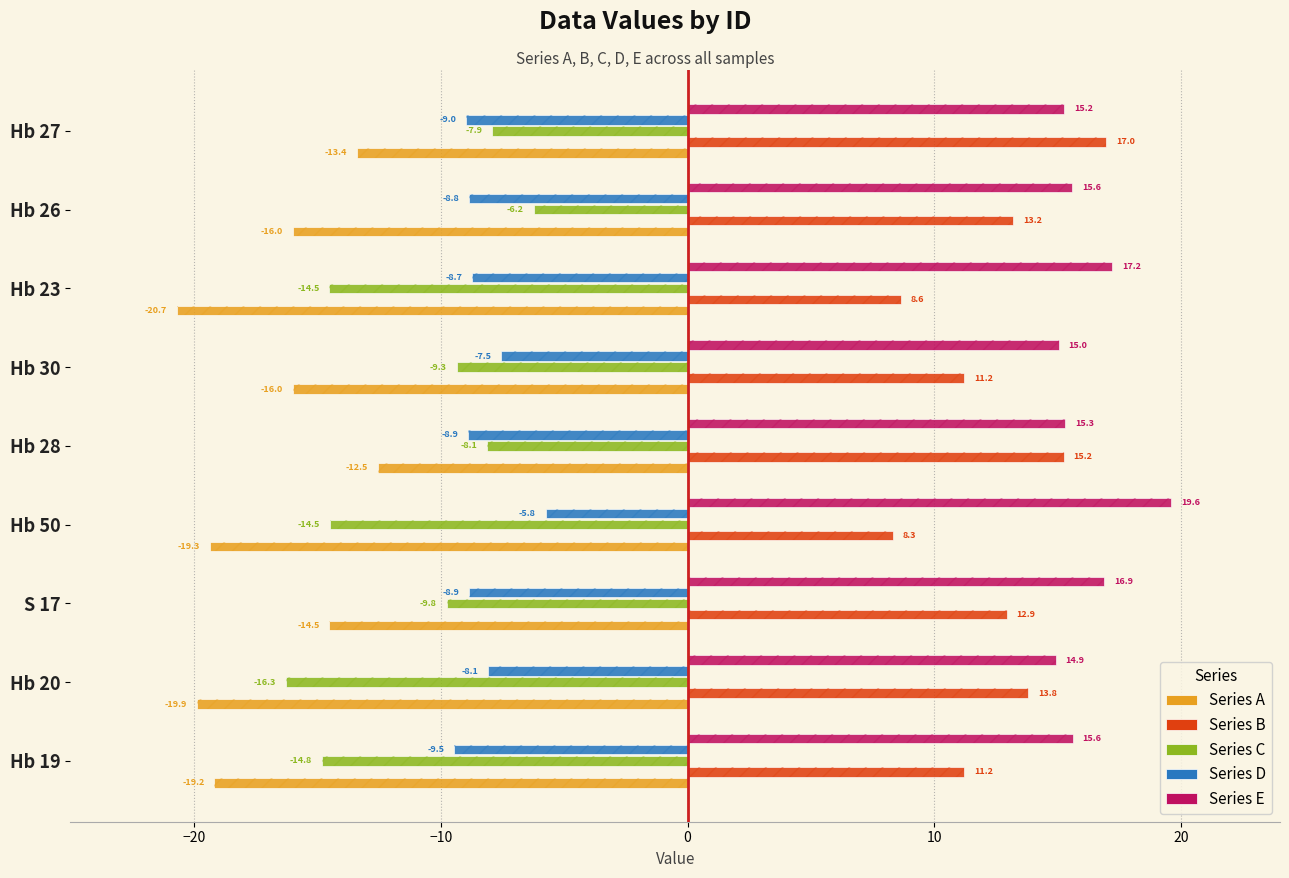

The E series shows 10.2 at Hb 27. True or false?

False